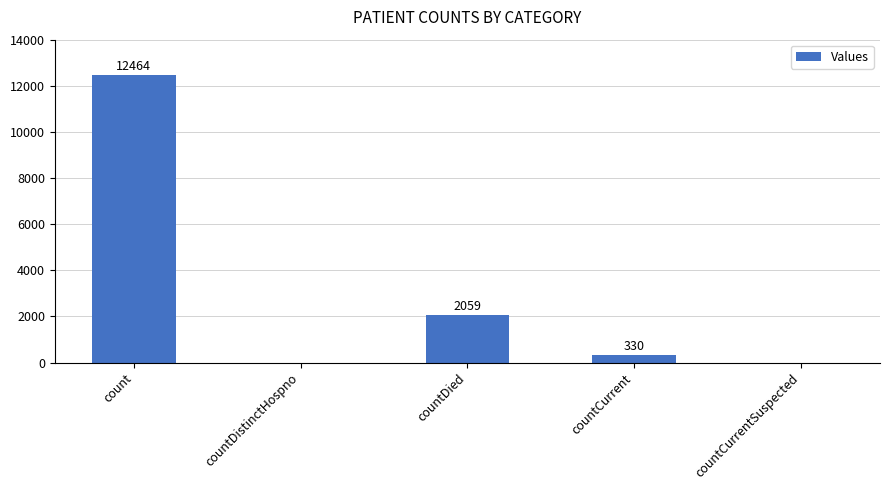

What is the change in value from countCurrent to countCurrentSuspected?

-330